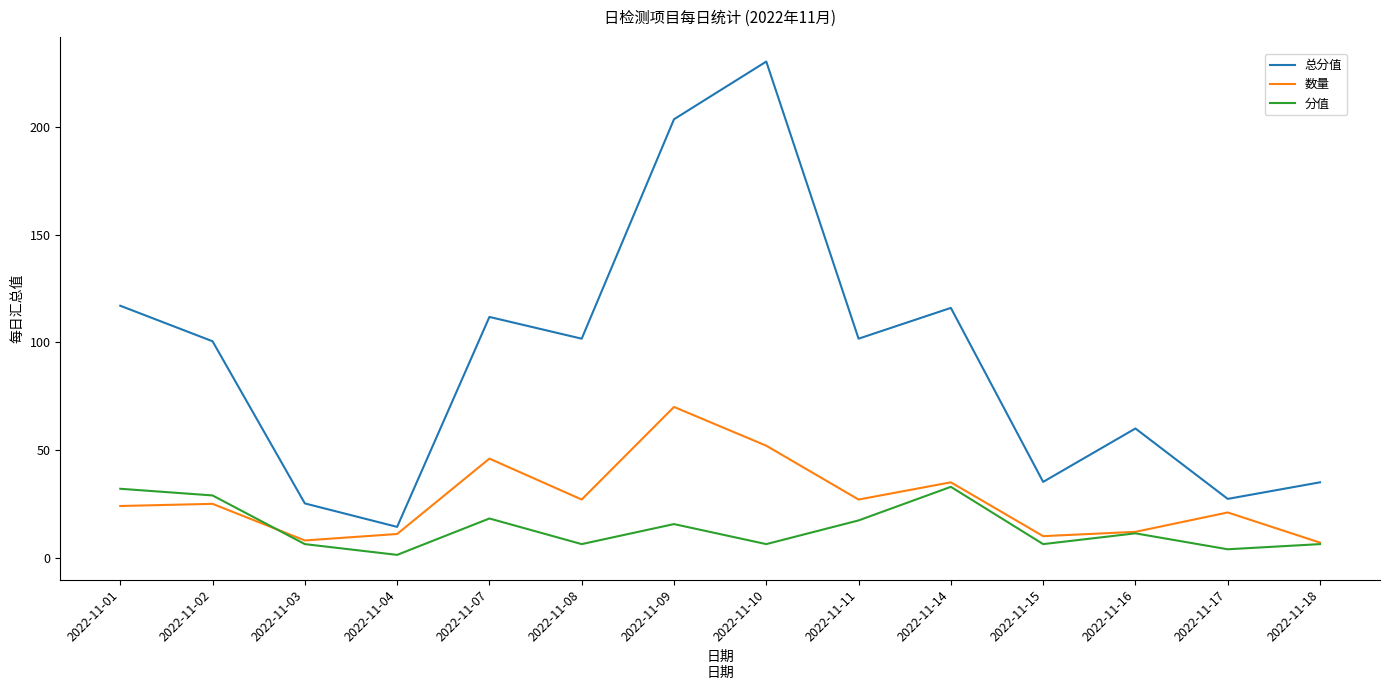

Where is the first local minimum for 数量?

2022-11-03